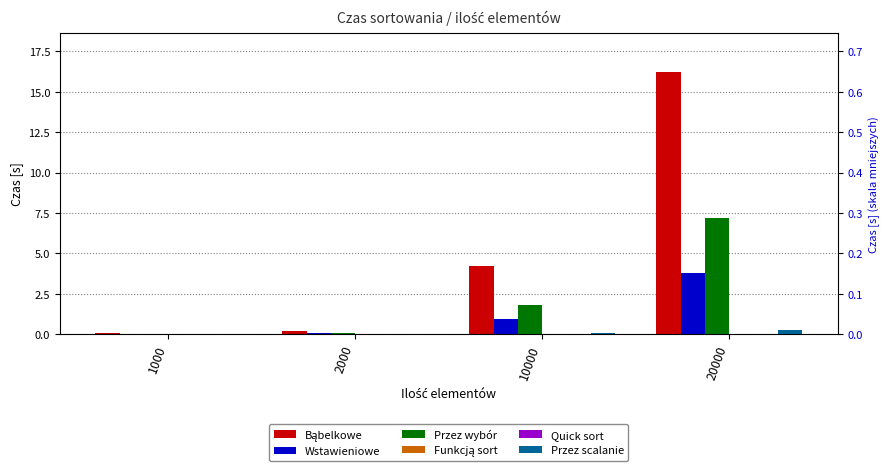

Which series changed the most between 1000 and 2000?

Bąbelkowe